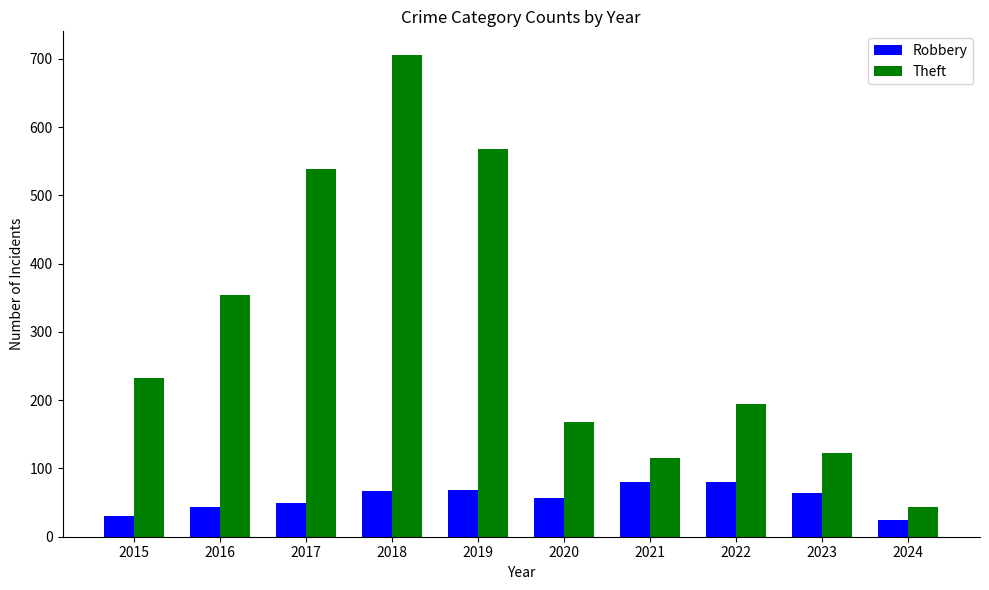

What is the spread (max minus min) of values at 2017?

489